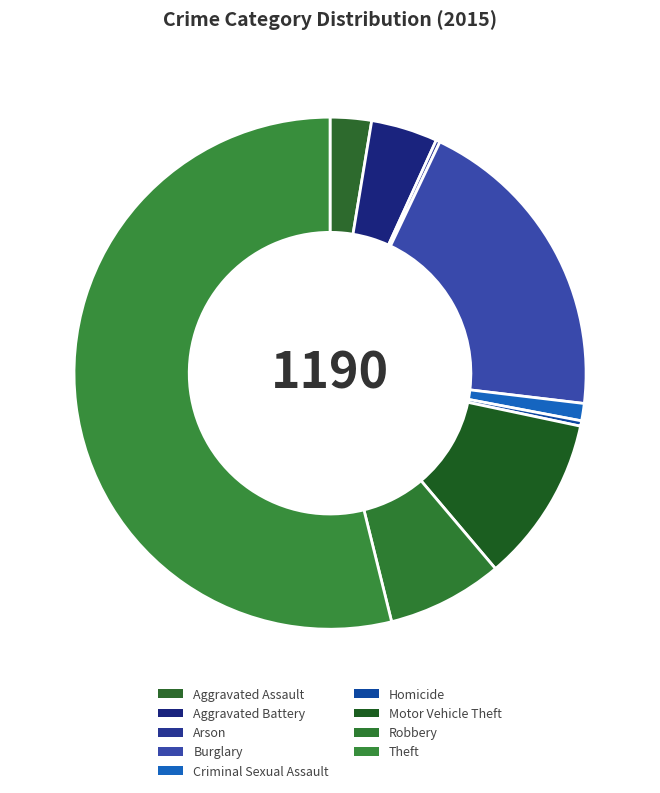

How many segments does this pie chart have?

9